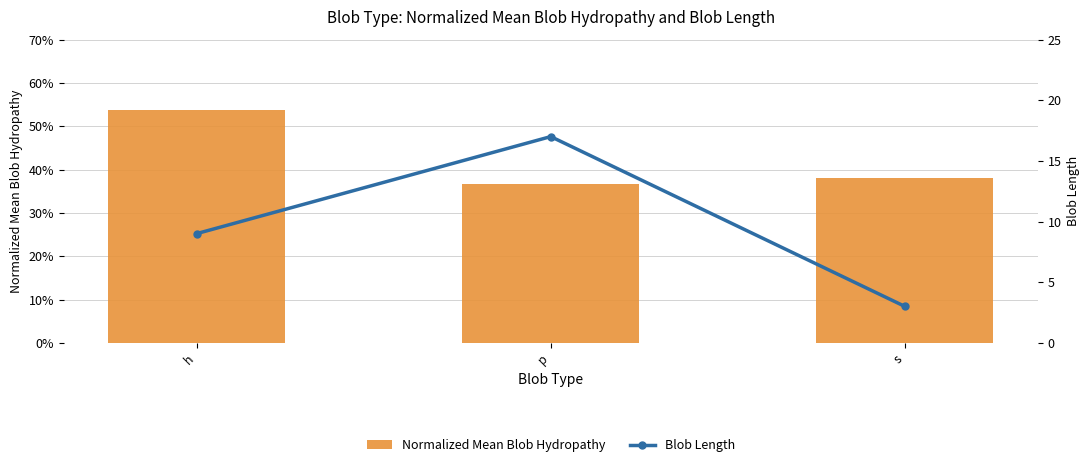

Reading right to left, transcribe all the data shown in this chart.

Normalized Mean Blob Hydropathy: 0.4	0.4	0.5
Blob Length: 3.0	17.0	9.0